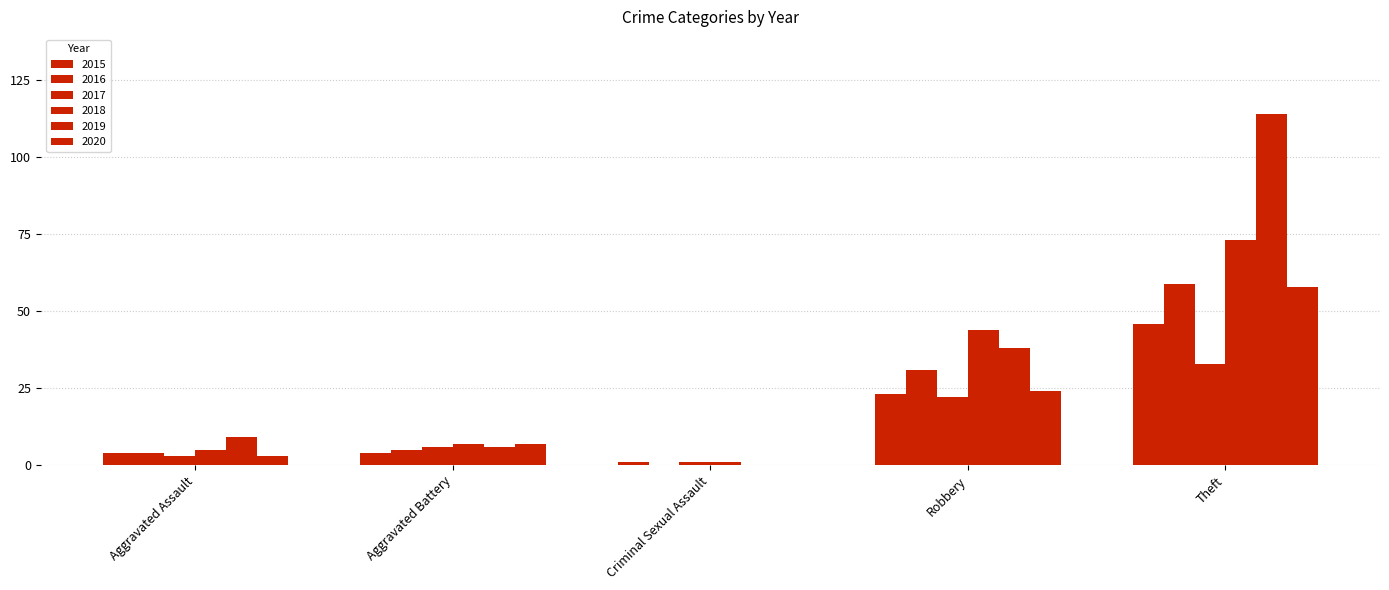

How many distinct data groups are displayed?

6